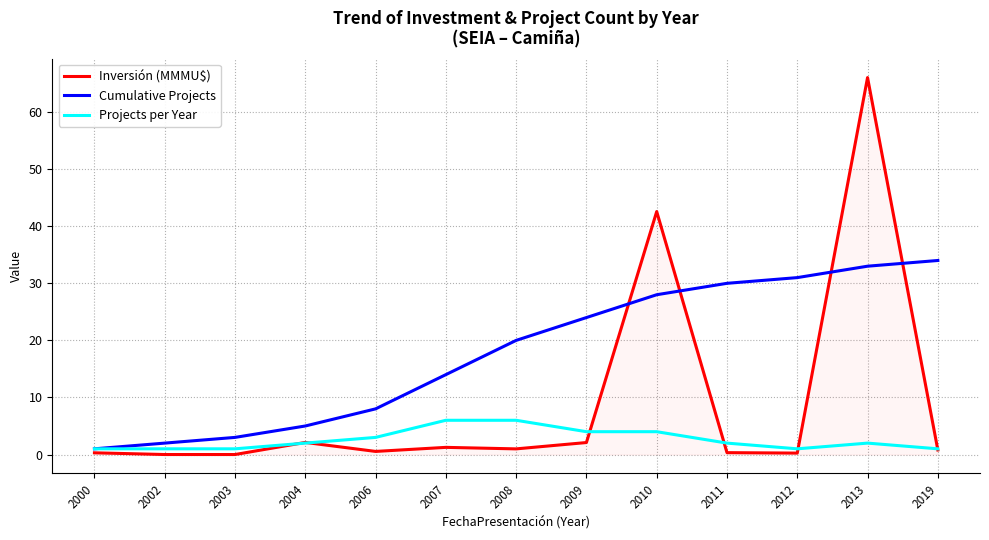

Does the chart display data point markers on the line(s)?

No